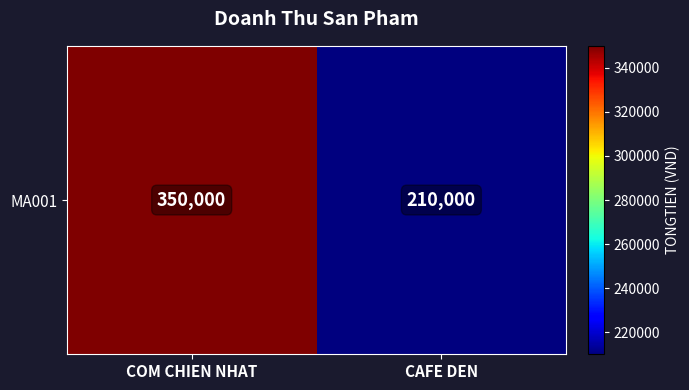

Is it true that the value at CAFE DEN is 112772?

False